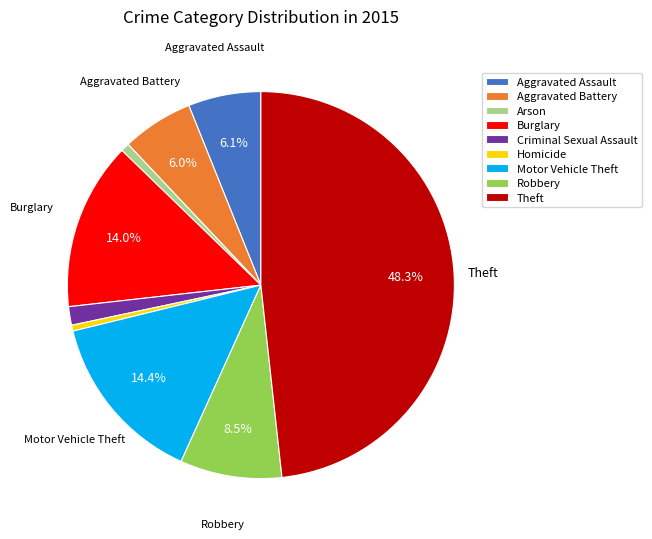

What percentage is the Criminal Sexual Assault slice, to the nearest percent?

2%